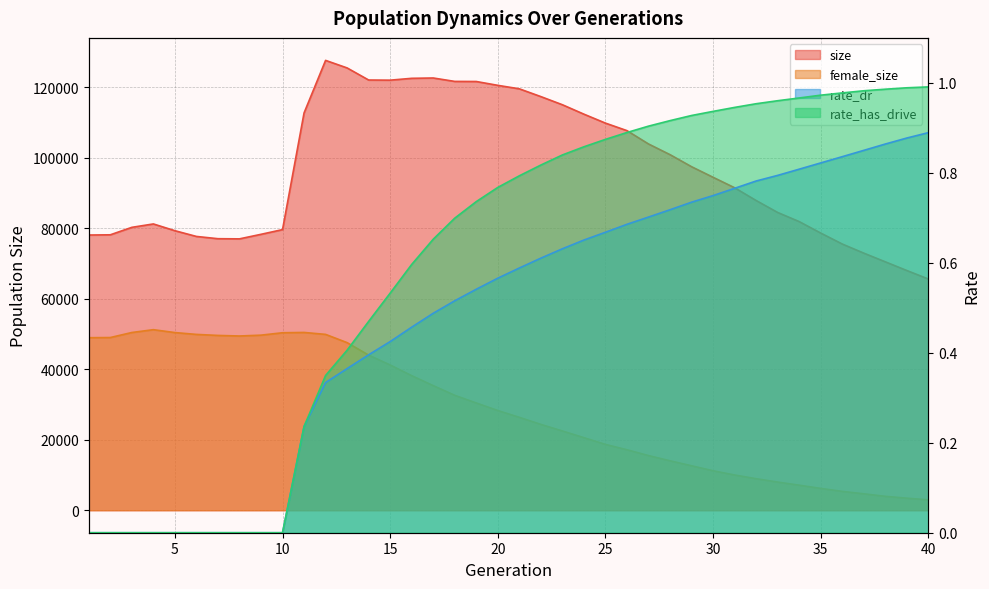

Reading left to right, list all the values displayed in this chart.

size: 1=78070.0	2=78133.0	3=80250.0	4=81213.0	5=79296.0	6=77668.0	7=77028.0	8=76982.0	9=78270.0	10=79607.0	11=112703.0	12=127613.0	13=125471.0	14=122043.0	15=122001.0	16=122524.0	17=122617.0	18=121647.0	19=121622.0	20=120532.0	21=119545.0	22=117338.0	23=115029.0	24=112356.0	25=109817.0	26=107681.0	27=103905.0	28=100872.0	29=97452.0	30=94450.0	31=91482.0	32=87864.0	33=84473.0	34=81884.0	35=78632.0	36=75523.0	37=72938.0	38=70471.0	39=68003.0	40=65597.0
female_size: 1=48942.0	2=48990.0	3=50418.0	4=51219.0	5=50397.0	6=49878.0	7=49587.0	8=49426.0	9=49664.0	10=50348.0	11=50433.0	12=49883.0	13=47544.0	14=44004.0	15=41203.0	16=38173.0	17=35345.0	18=32600.0	19=30427.0	20=28285.0	21=26356.0	22=24351.0	23=22483.0	24=20584.0	25=18675.0	26=17154.0	27=15505.0	28=14026.0	29=12610.0	30=11199.0	31=9996.0	32=8943.0	33=7988.0	34=7105.0	35=6192.0	36=5348.0	37=4660.0	38=3947.0	39=3418.0	40=2948.0
rate_dr: 1=0.0	2=0.0	3=0.0	4=0.0	5=0.0	6=0.0	7=0.0	8=0.0	9=0.0	10=0.0	11=0.2	12=0.3	13=0.4	14=0.4	15=0.4	16=0.5	17=0.5	18=0.5	19=0.5	20=0.6	21=0.6	22=0.6	23=0.6	24=0.7	25=0.7	26=0.7	27=0.7	28=0.7	29=0.7	30=0.7	31=0.8	32=0.8	33=0.8	34=0.8	35=0.8	36=0.8	37=0.8	38=0.9	39=0.9	40=0.9
rate_has_drive: 1=0.0	2=0.0	3=0.0	4=0.0	5=0.0	6=0.0	7=0.0	8=0.0	9=0.0	10=0.0	11=0.2	12=0.3	13=0.4	14=0.5	15=0.5	16=0.6	17=0.7	18=0.7	19=0.7	20=0.8	21=0.8	22=0.8	23=0.8	24=0.9	25=0.9	26=0.9	27=0.9	28=0.9	29=0.9	30=0.9	31=0.9	32=1.0	33=1.0	34=1.0	35=1.0	36=1.0	37=1.0	38=1.0	39=1.0	40=1.0